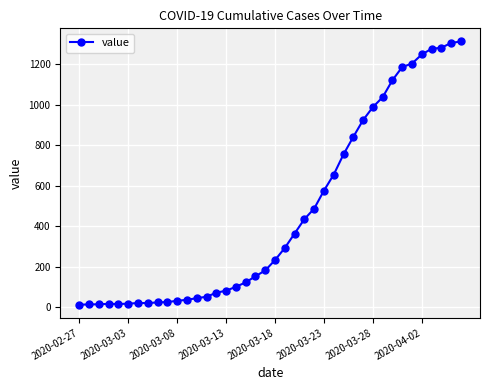

What is the average value?

465